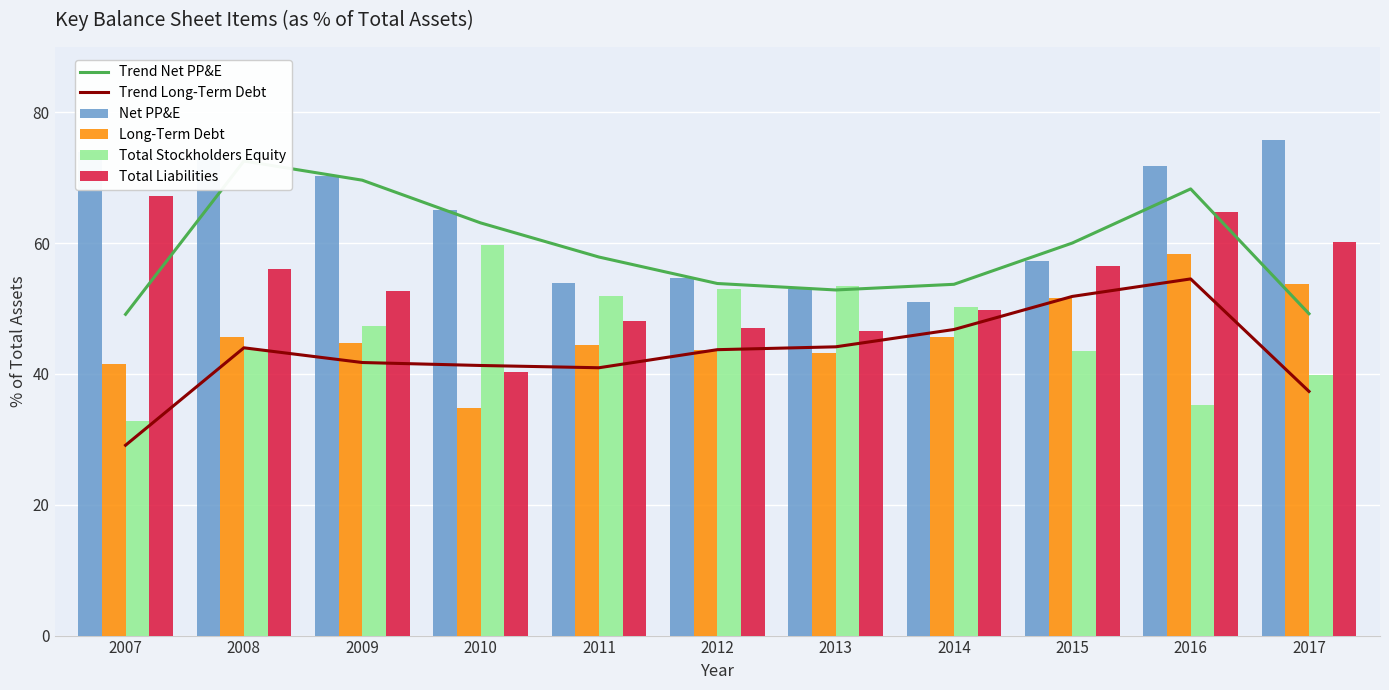

Between 2008 and 2014, which series saw the biggest shift?

Net PP&E